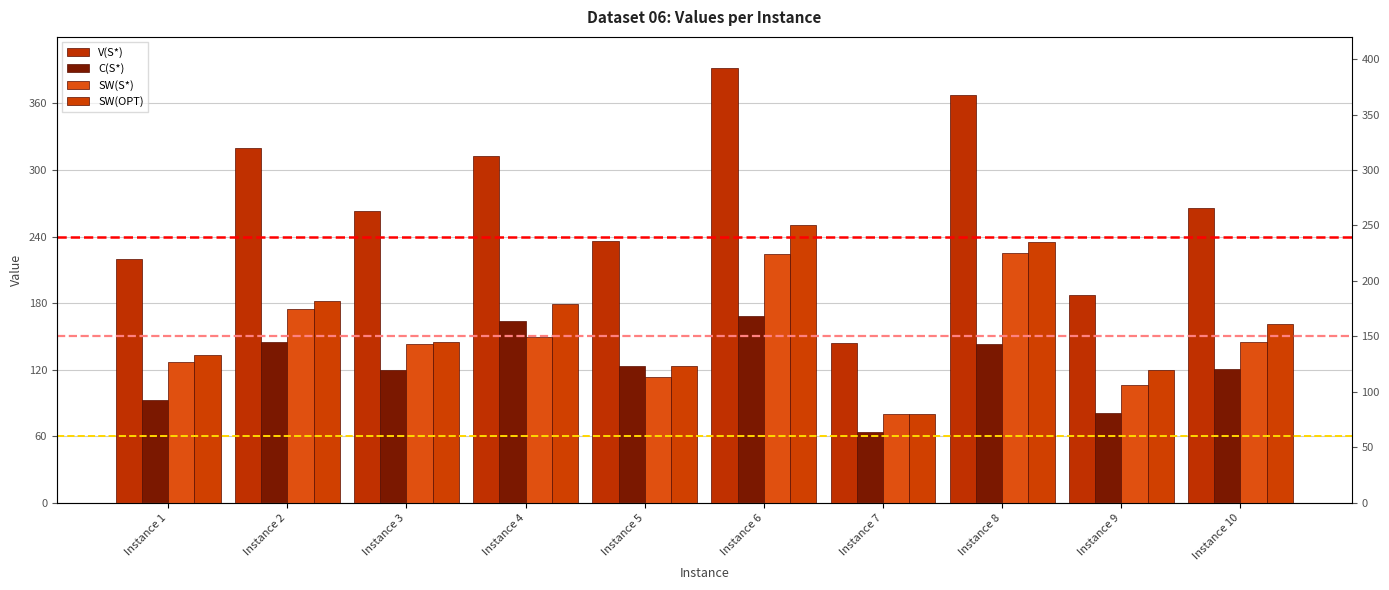

At how many categories does at least one series exceed 230?

7